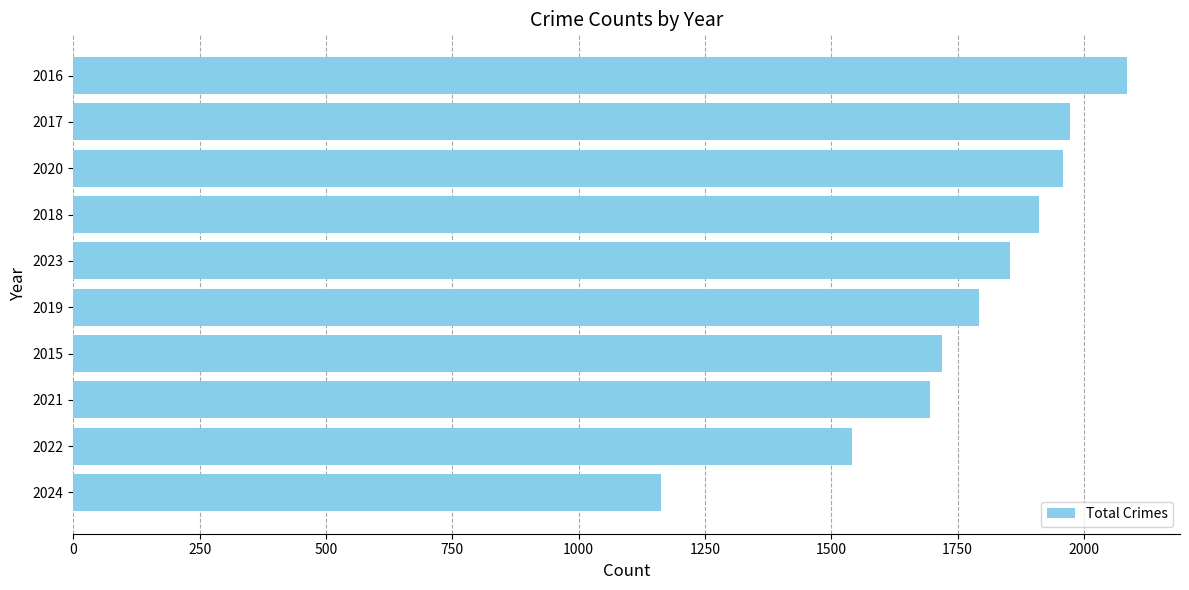

What is the change in value from 2023 to 2016?

+233